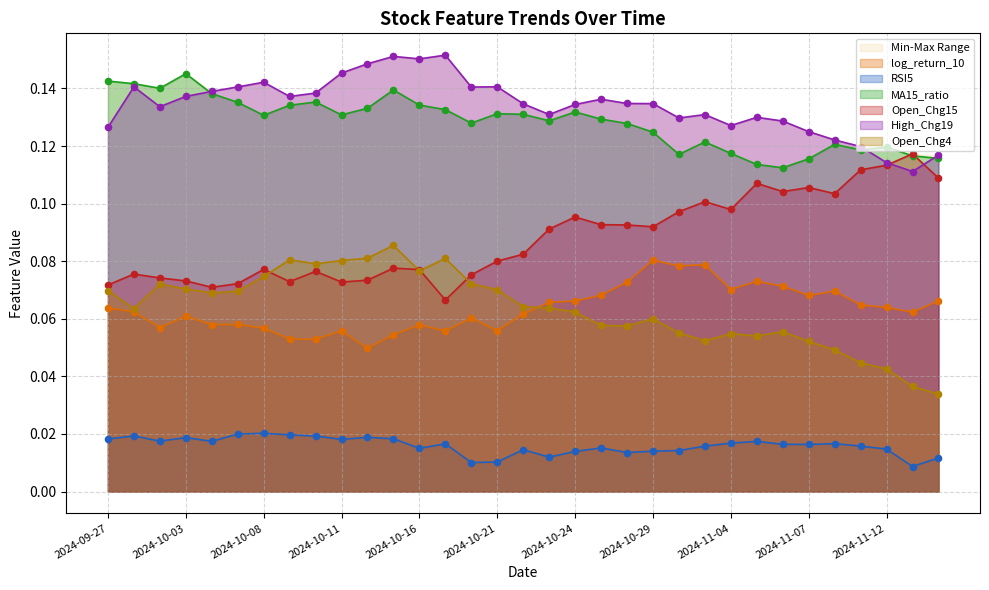

Is the value of High_Chg19 at 2024-10-29 greater than the value of log_return_10 at 2024-10-30?

Yes